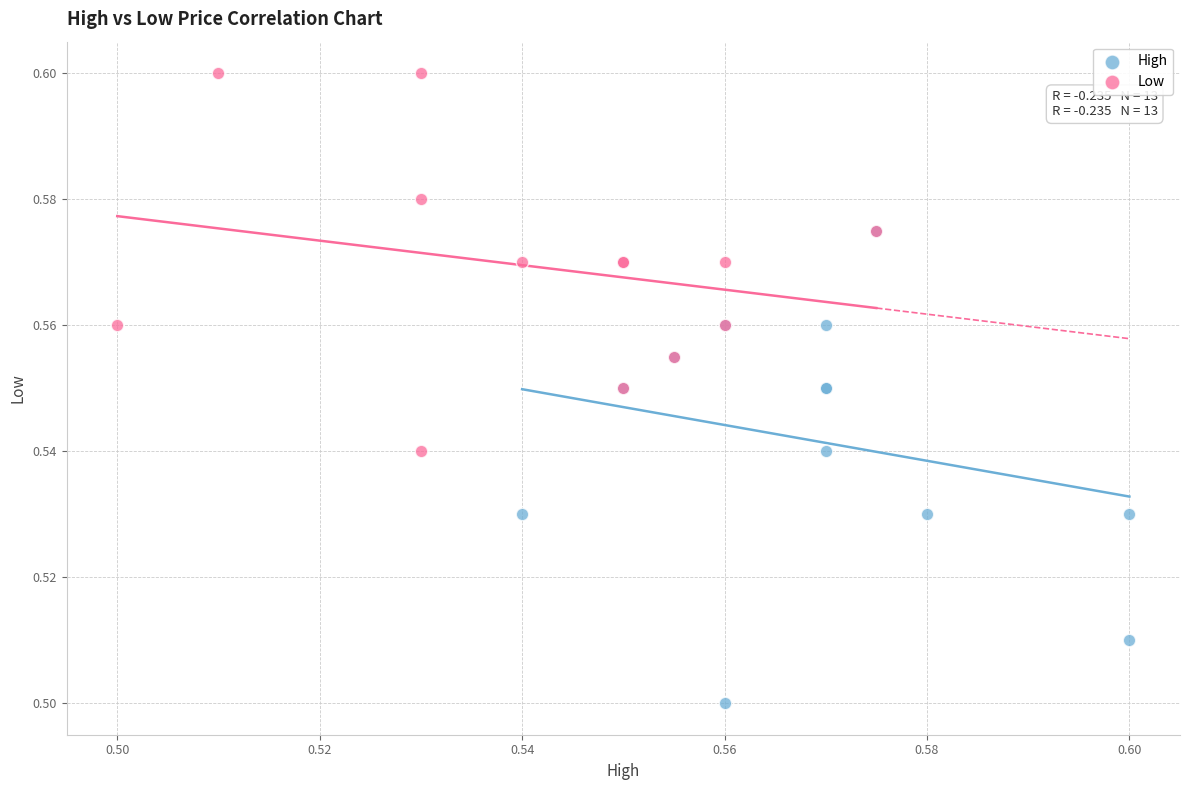

Which series contains the lowest Y value?

High